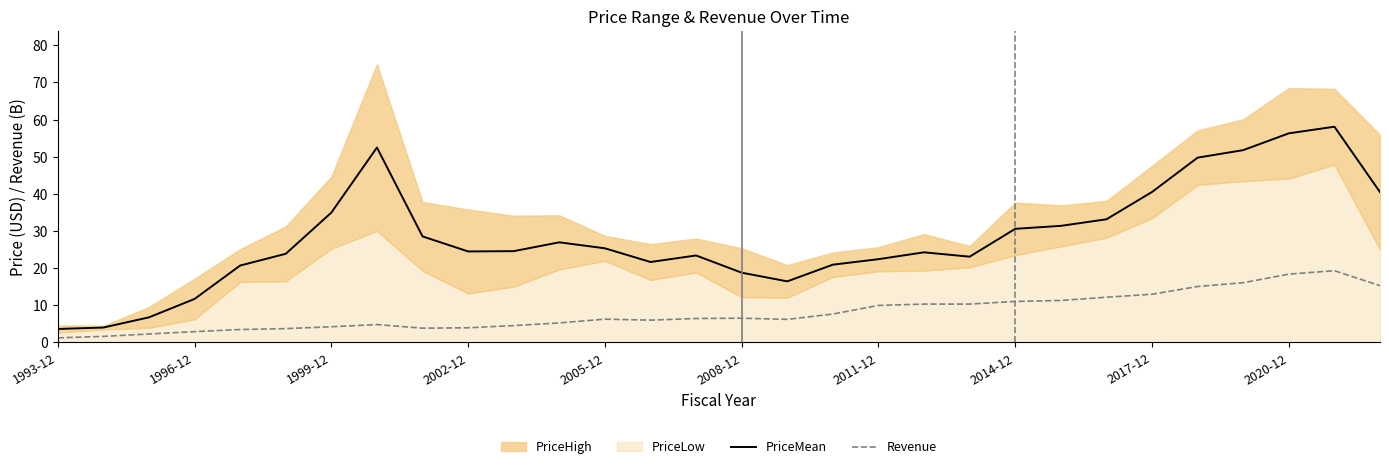

What is the maximum value for PriceMean?

58.1